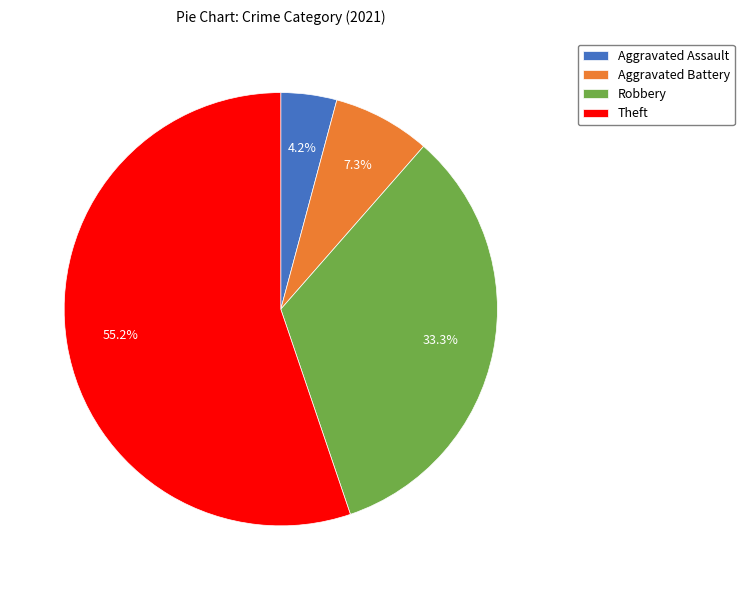

To the nearest percent, what is the difference between the Aggravated Assault and Theft slice percentages?

51%